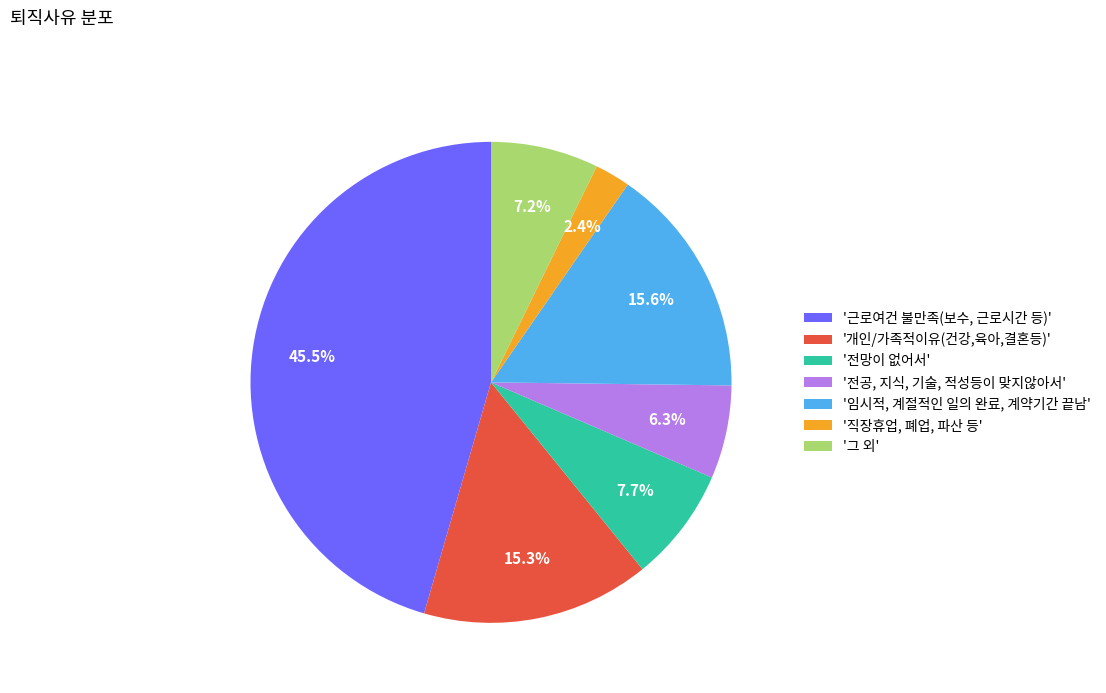

Do '직장휴업, 폐업, 파산 등' and '근로여건 불만족(보수, 근로시간 등)' together represent more than half of the pie?

No